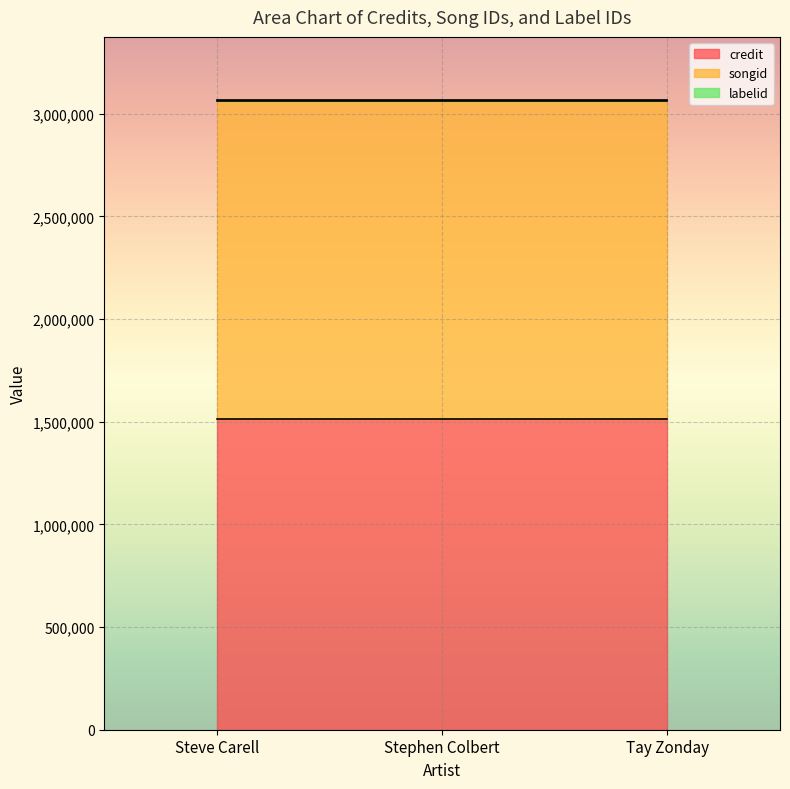

Rank the categories by songid value from highest to lowest.

Steve Carell, Stephen Colbert, Tay Zonday